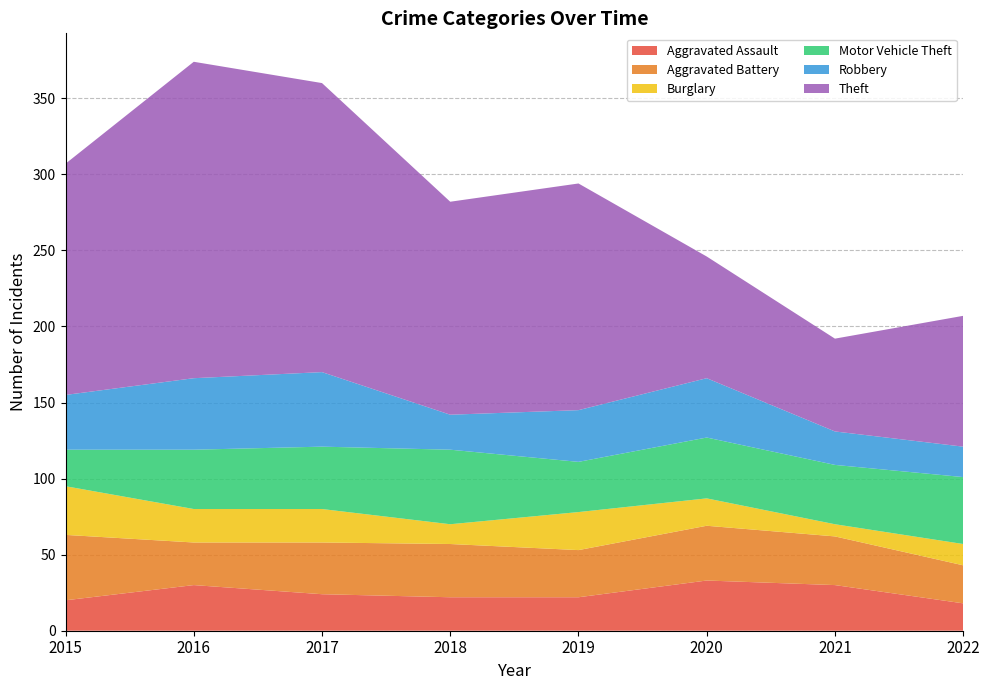

Reading right to left, what are all the values shown in this chart?

Aggravated Assault: 18	30	33	22	22	24	30	20
Aggravated Battery: 25	32	36	31	35	34	28	43
Burglary: 14	8	18	25	13	22	22	32
Motor Vehicle Theft: 44	39	40	33	49	41	39	24
Robbery: 20	22	39	34	23	49	47	36
Theft: 86	61	80	149	140	190	208	152